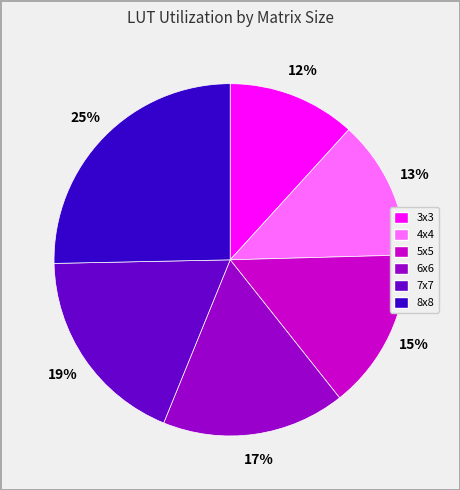

Between 6x6 and 5x5, which is larger?

6x6